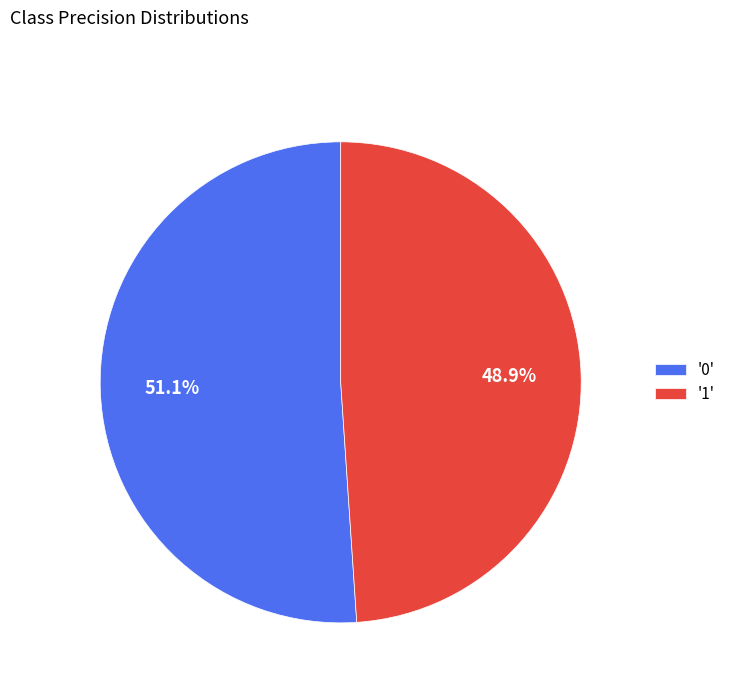

To the nearest percent, what is the difference between the largest and smallest slice percentages?

2%